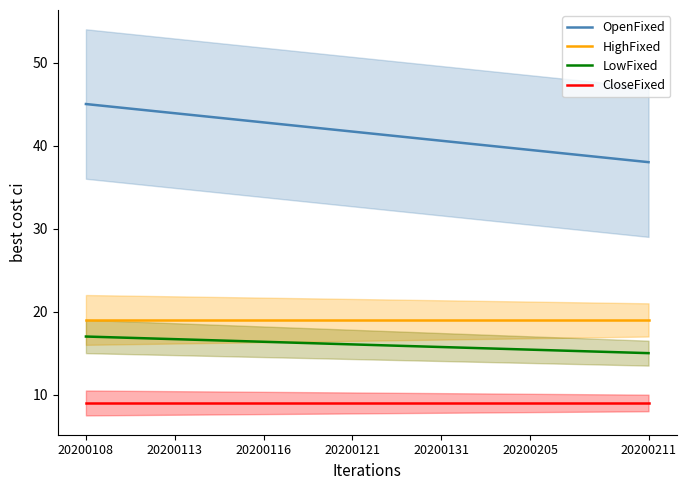

What is the lowest value of the OpenFixed series?

38.0